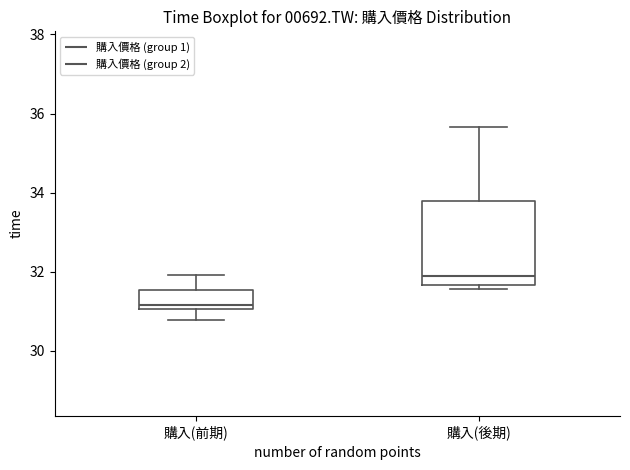

Where is the lower edge of the box for 購入(後期) on the y-axis? The values are not printed on the chart, so give them approximately, as read against the axis.

31.6